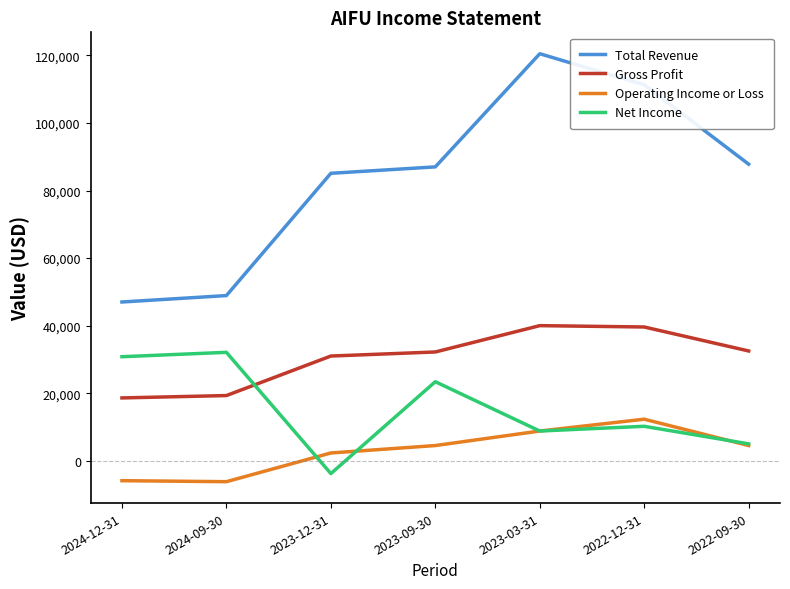

At how many categories does at least one series exceed 81901?

5